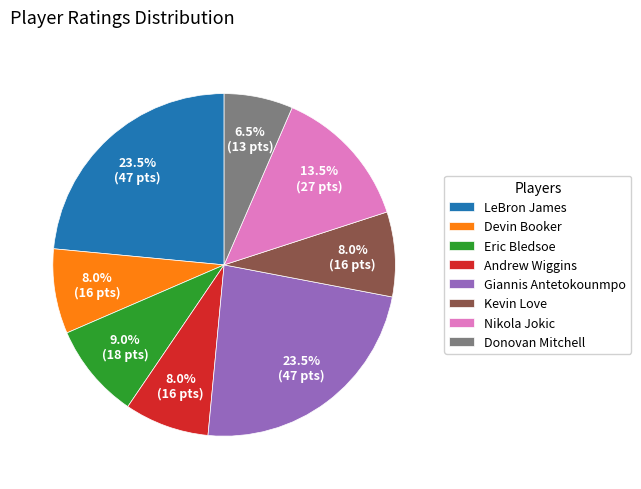

How many segments does this pie chart have?

8